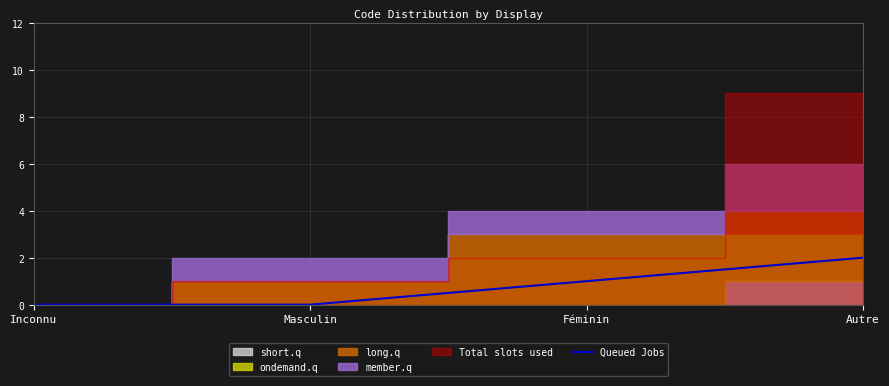

Is it true that the value at Autre is 2?

True